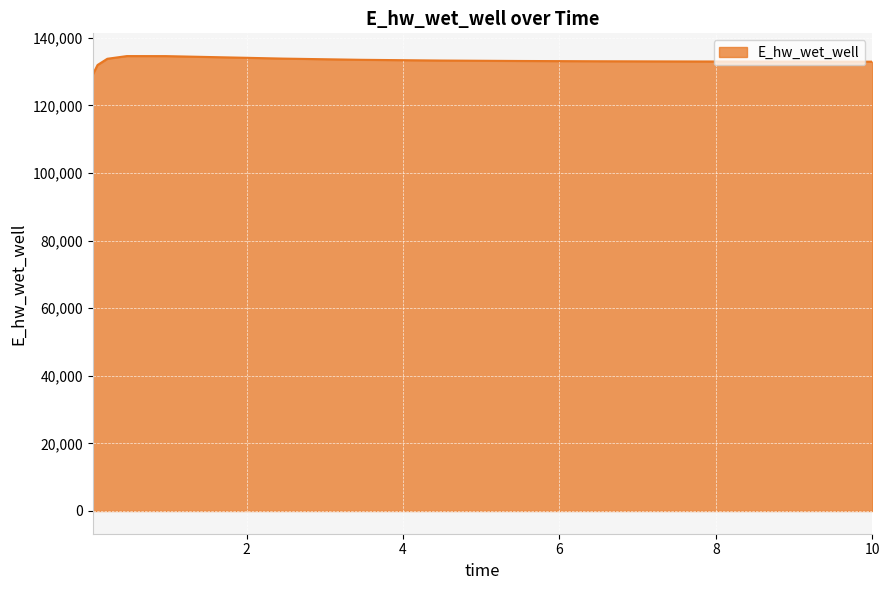

What is the smallest value displayed?

129051.6